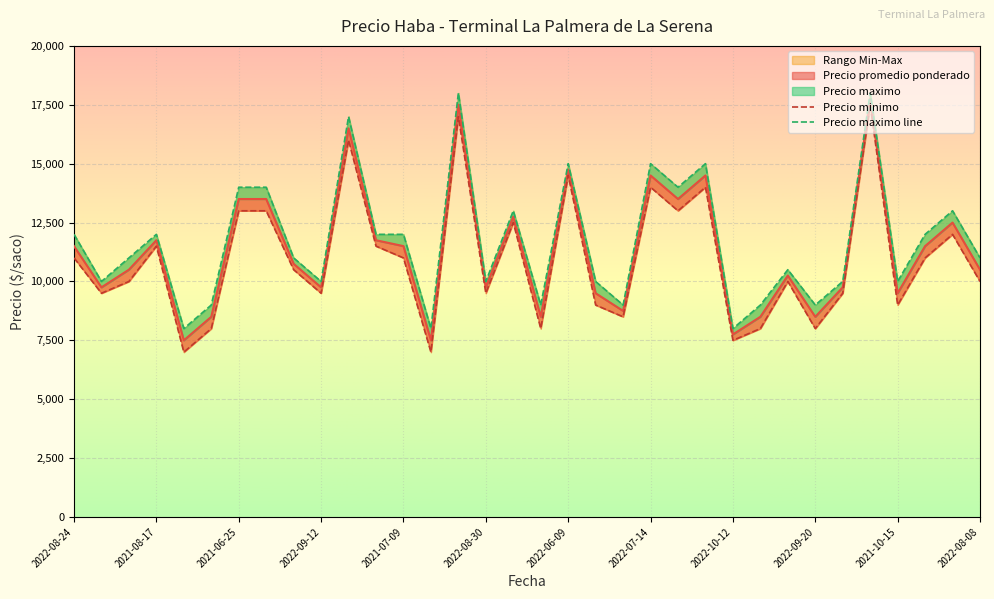

Is it true that Precio minimo equals 12500 at 2021-06-30?

True